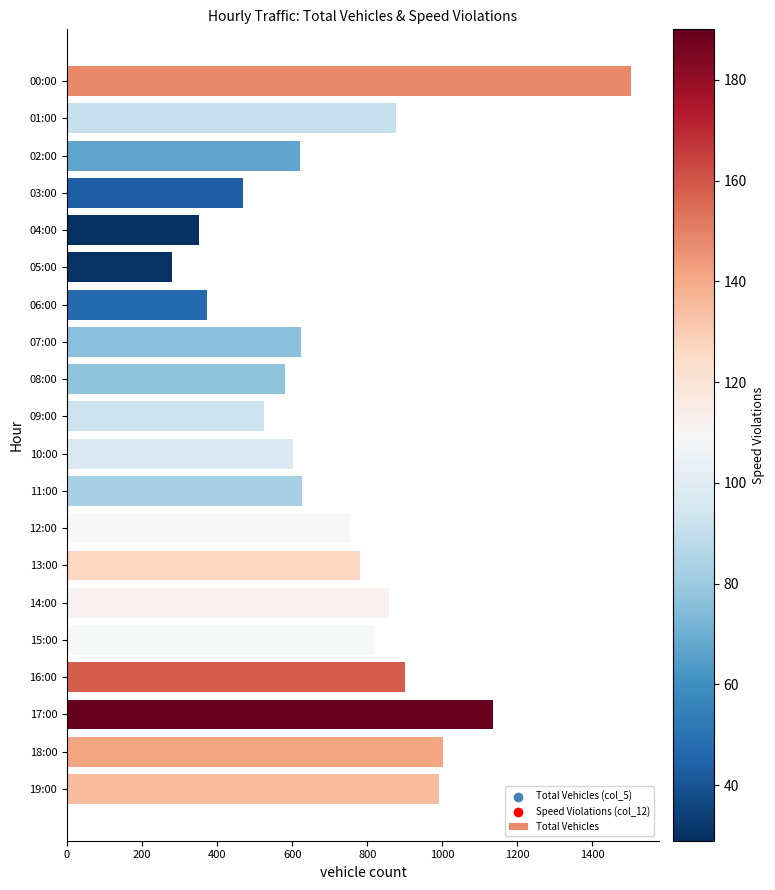

What is the change in value from 08:00 to 14:00?

+276